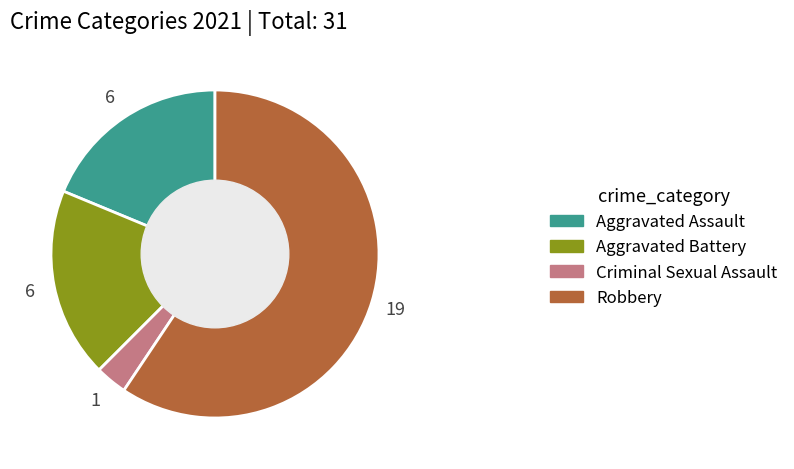

Count the number of slices in the pie.

4